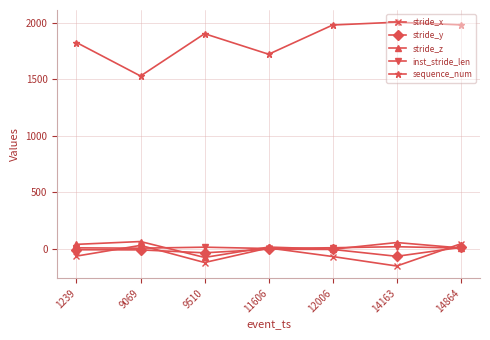

What is the difference between the highest and lowest values at 9069?

1541